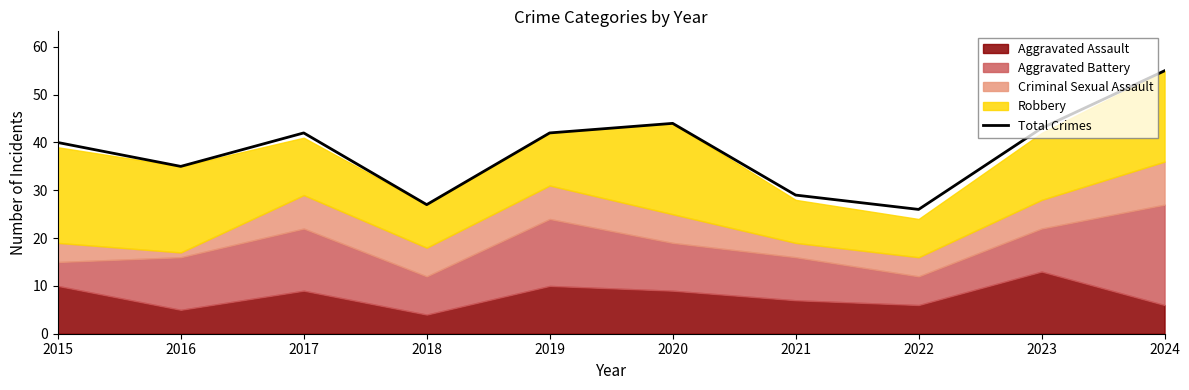

List the labels in order of value, largest first.

2024, 2020, 2023, 2017, 2019, 2015, 2016, 2021, 2018, 2022